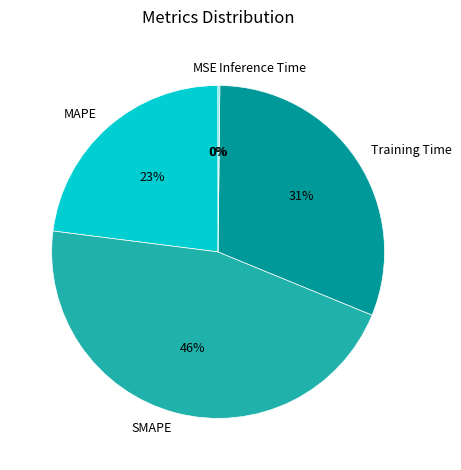

Is there any slice that represents more than half of the pie?

No